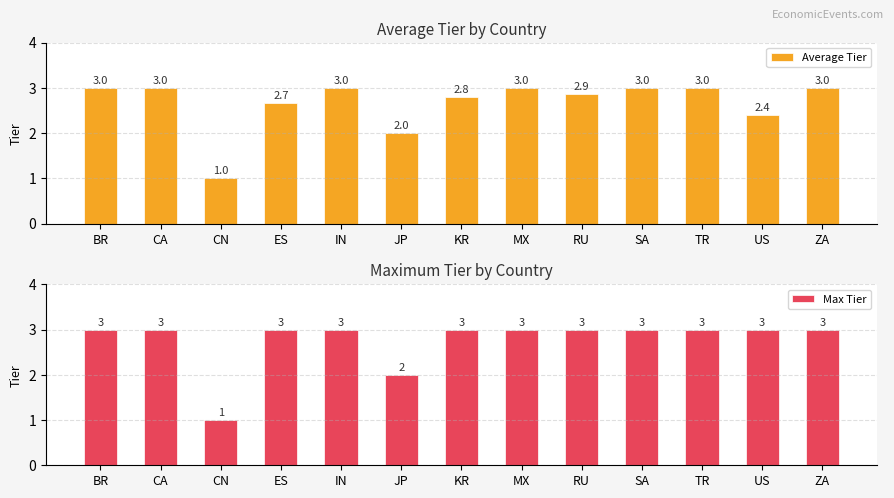

At which category is the sum across all series the highest?

BR